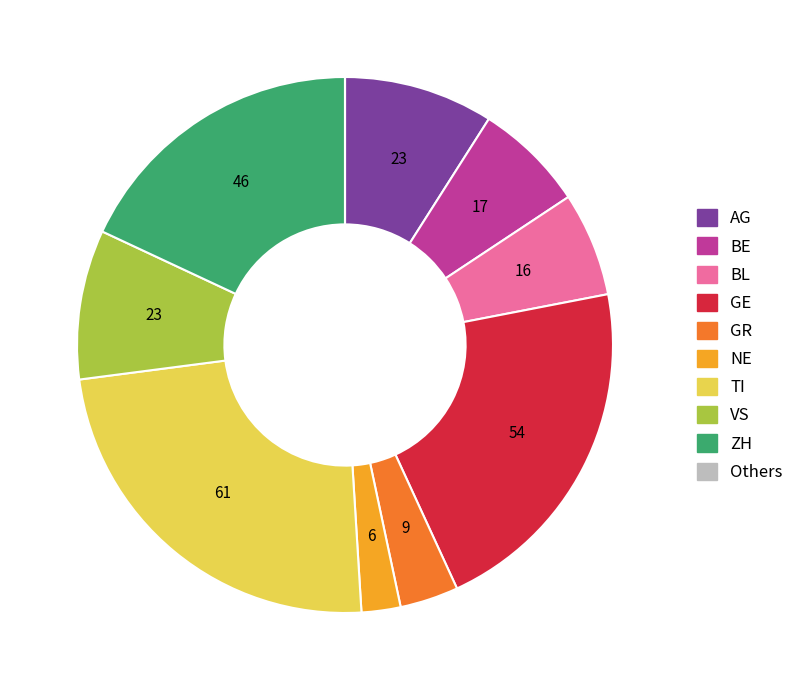

Do GE and NE together represent more than half of the pie?

No